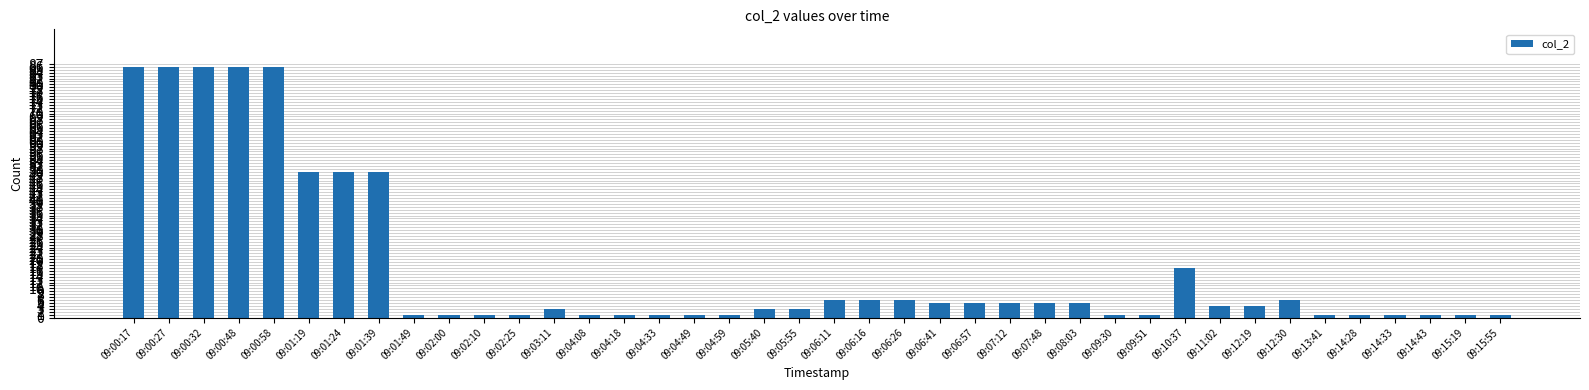

Approximately how many times larger is the value at 09:08:03 compared to 09:05:55?

1.7